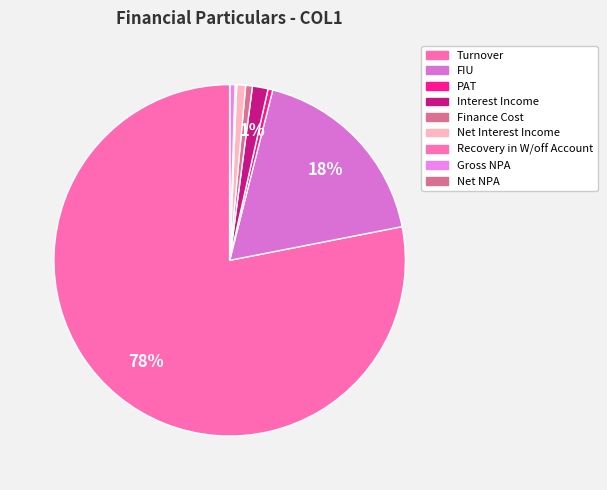

To the nearest percent, what portion does Net Interest Income represent?

1%